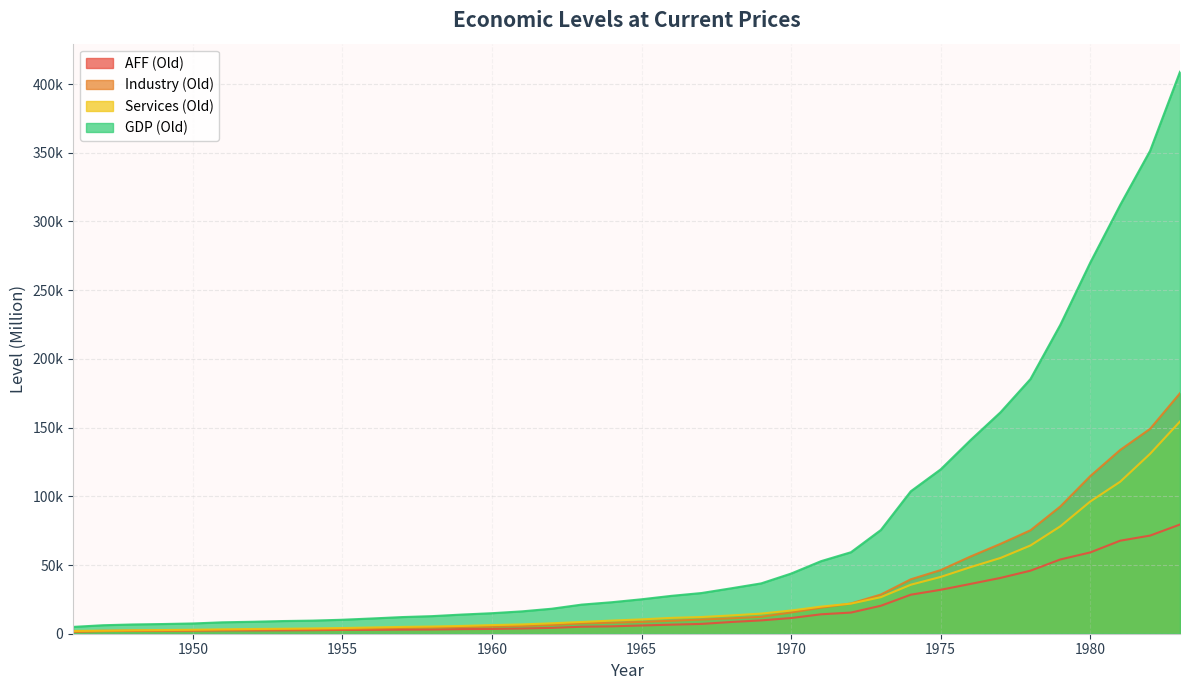

Which category has the lowest value across all series?

1946